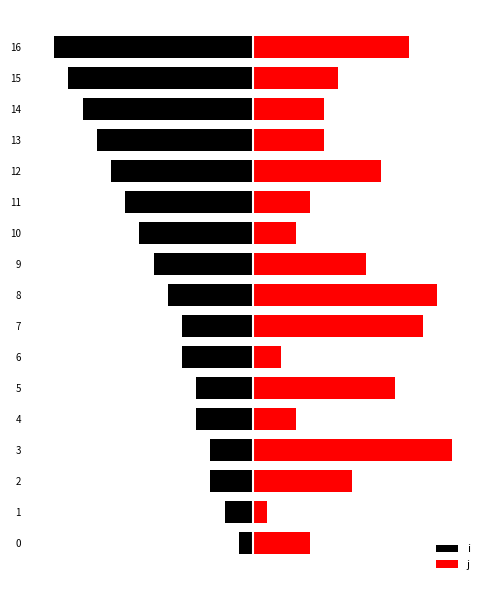

What value does the i series have at 7?

-5